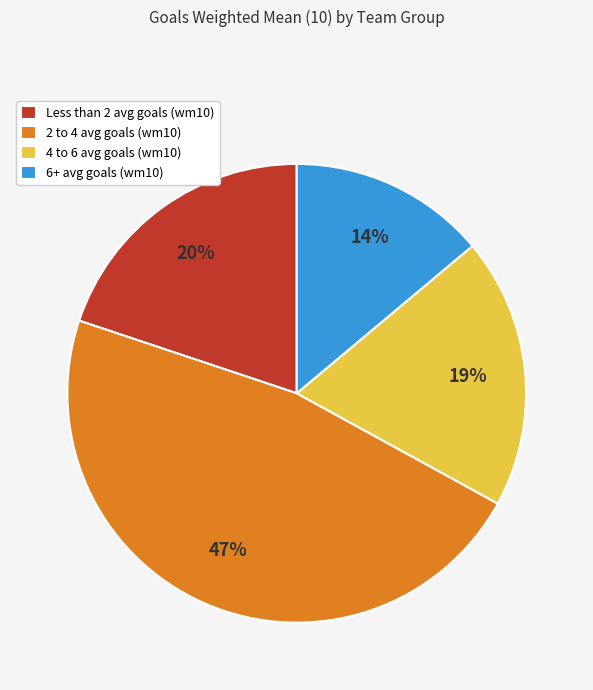

How many segments does this pie chart have?

4